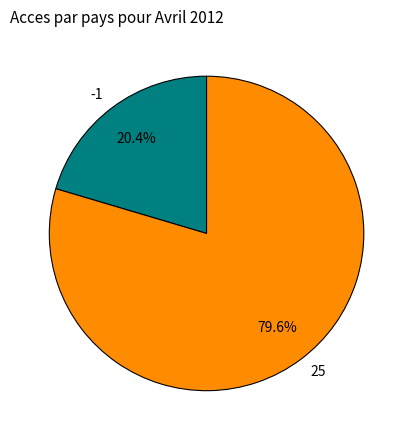

What is the largest slice in the pie chart?

25